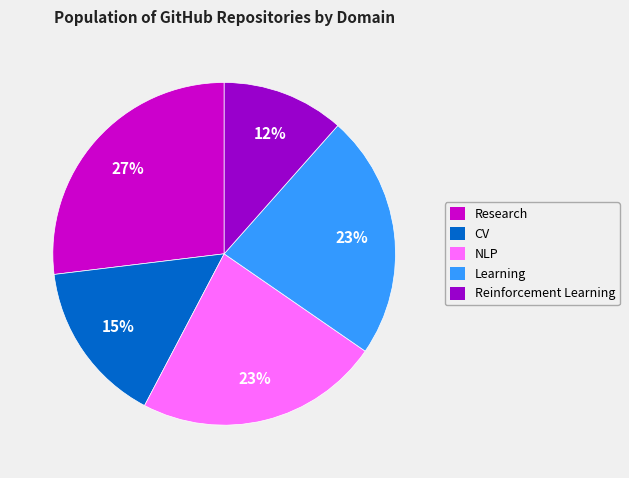

To the nearest percent, what is the combined percentage of Reinforcement Learning and CV?

27%